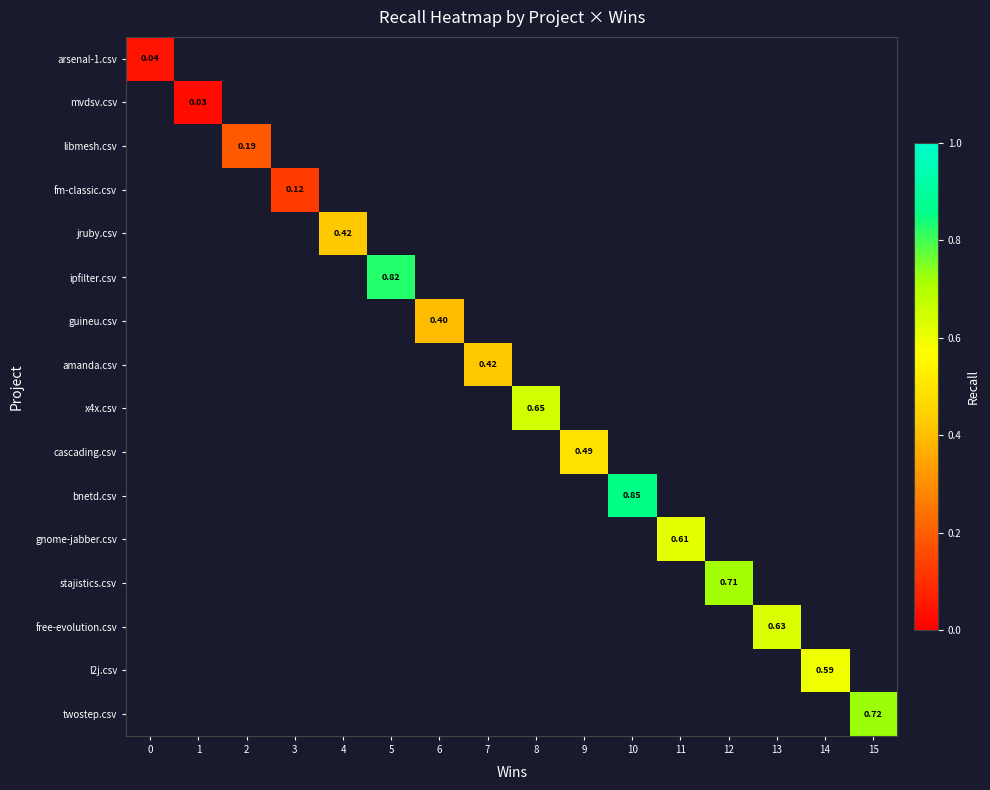

What is the greatest value displayed?

0.9